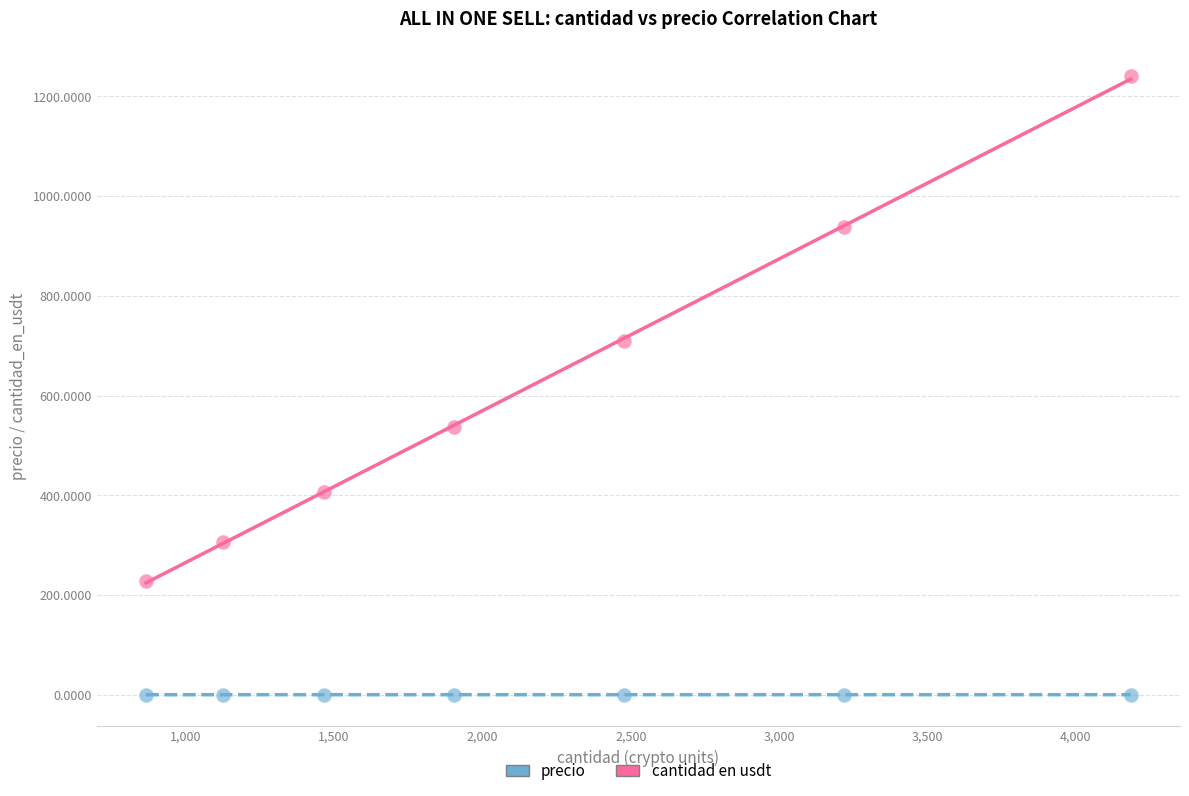

Across all data points, what is the range of X values (max minus min)?

3317.7